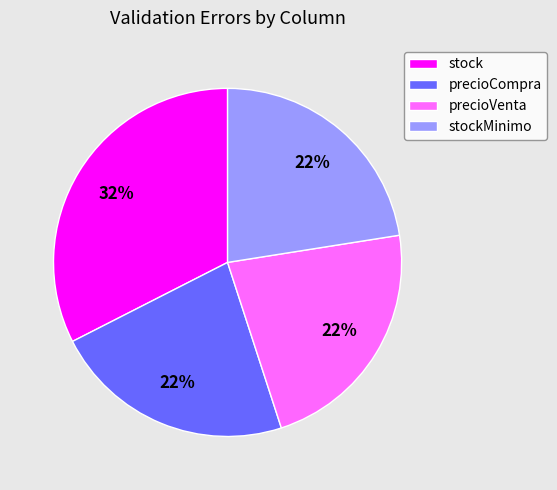

Which category has the biggest portion of the pie?

stock